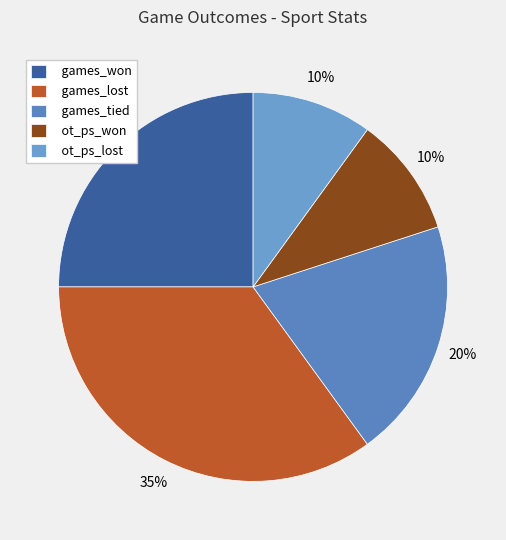

Count the number of slices in the pie.

5